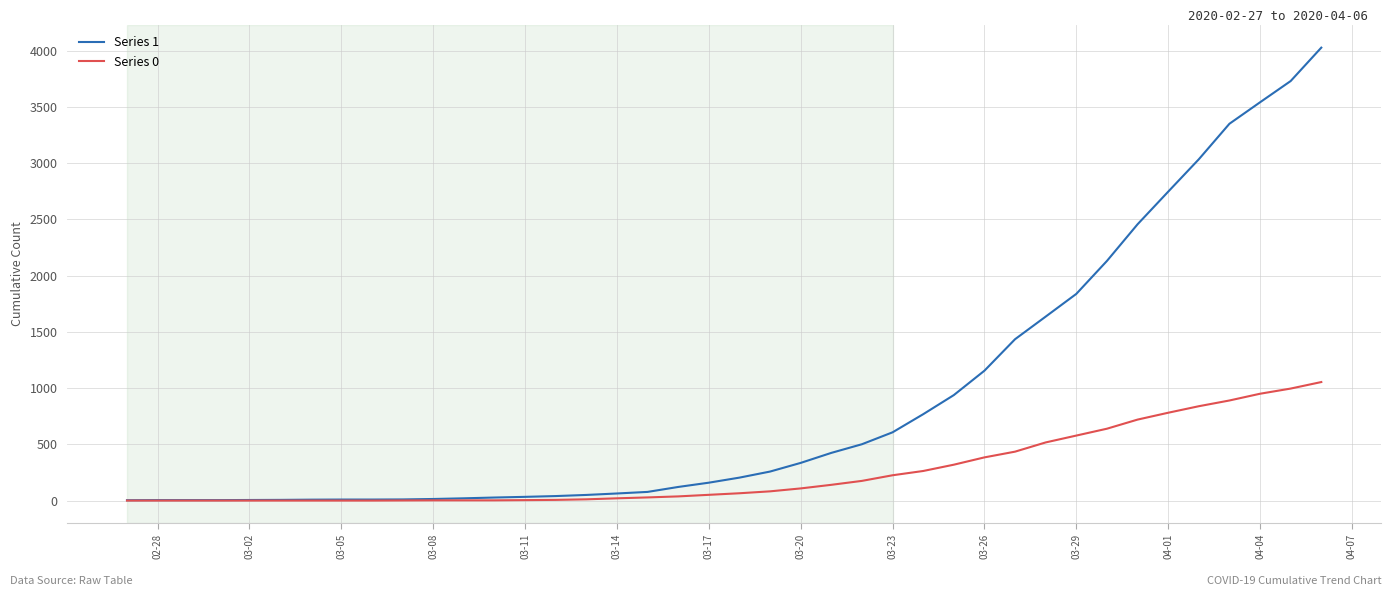

Which series has the widest spread of values?

Series 1